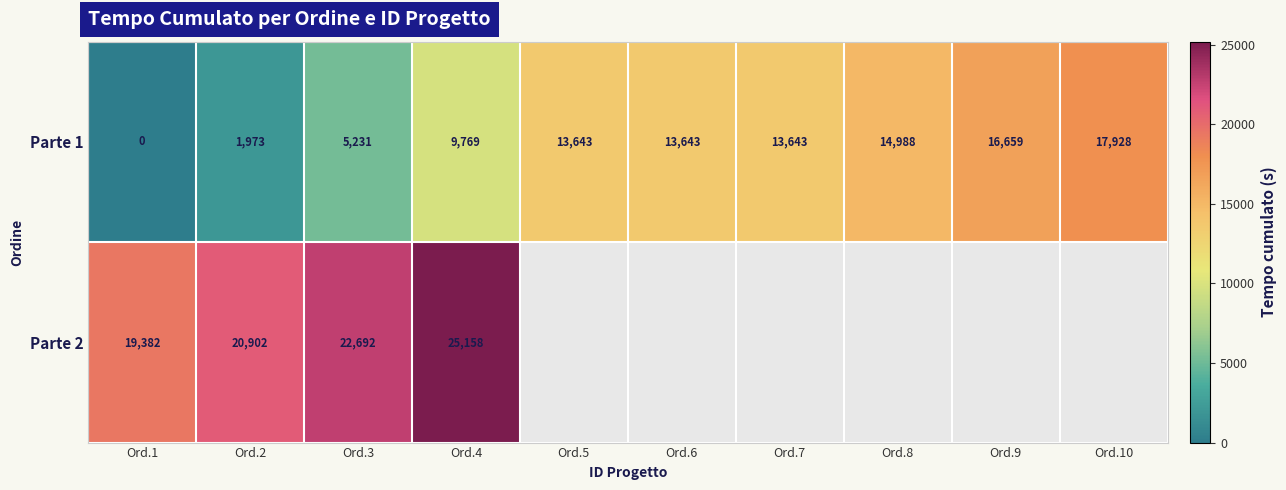

How many positive values does the Parte 1 series have?

9